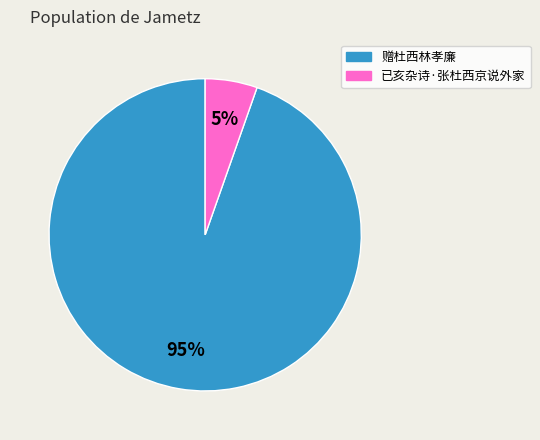

To the nearest percent, what is the combined percentage of 赠杜西林孝廉 and 已亥杂诗·张杜西京说外家?

100%